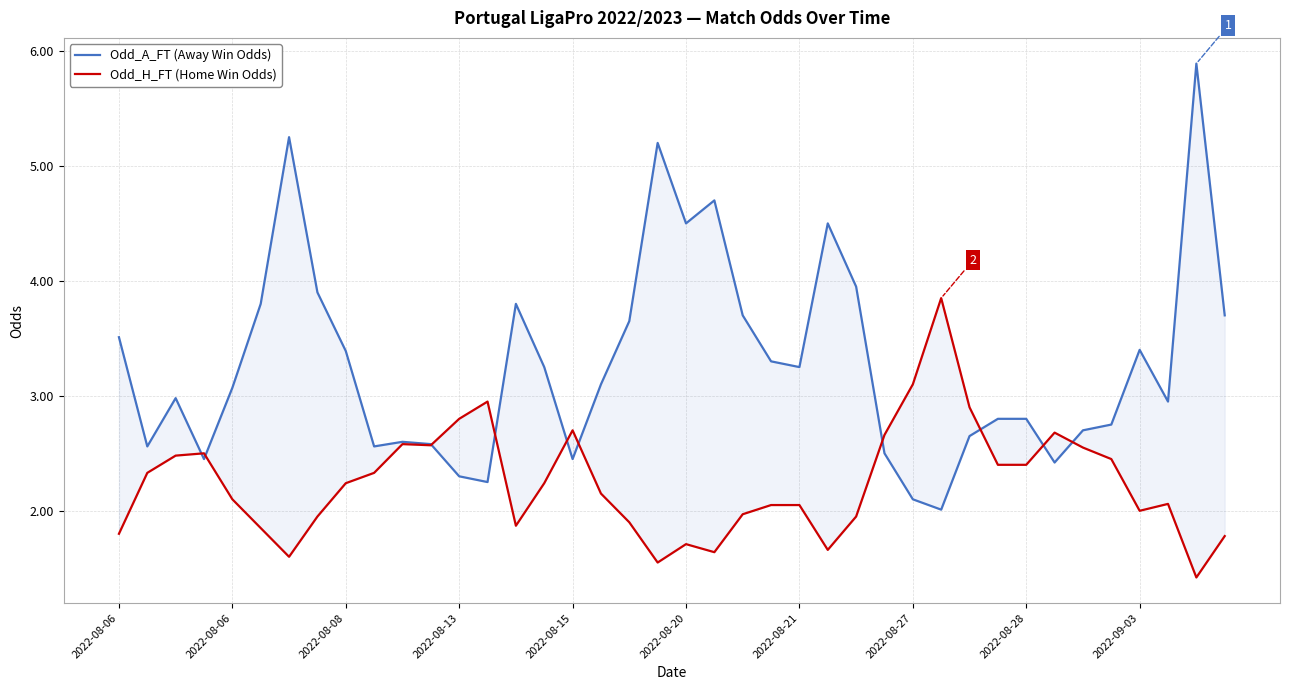

At 2022-08-08, list the series in order from smallest to largest.

Odd_H_FT (Home Win Odds), Odd_A_FT (Away Win Odds)